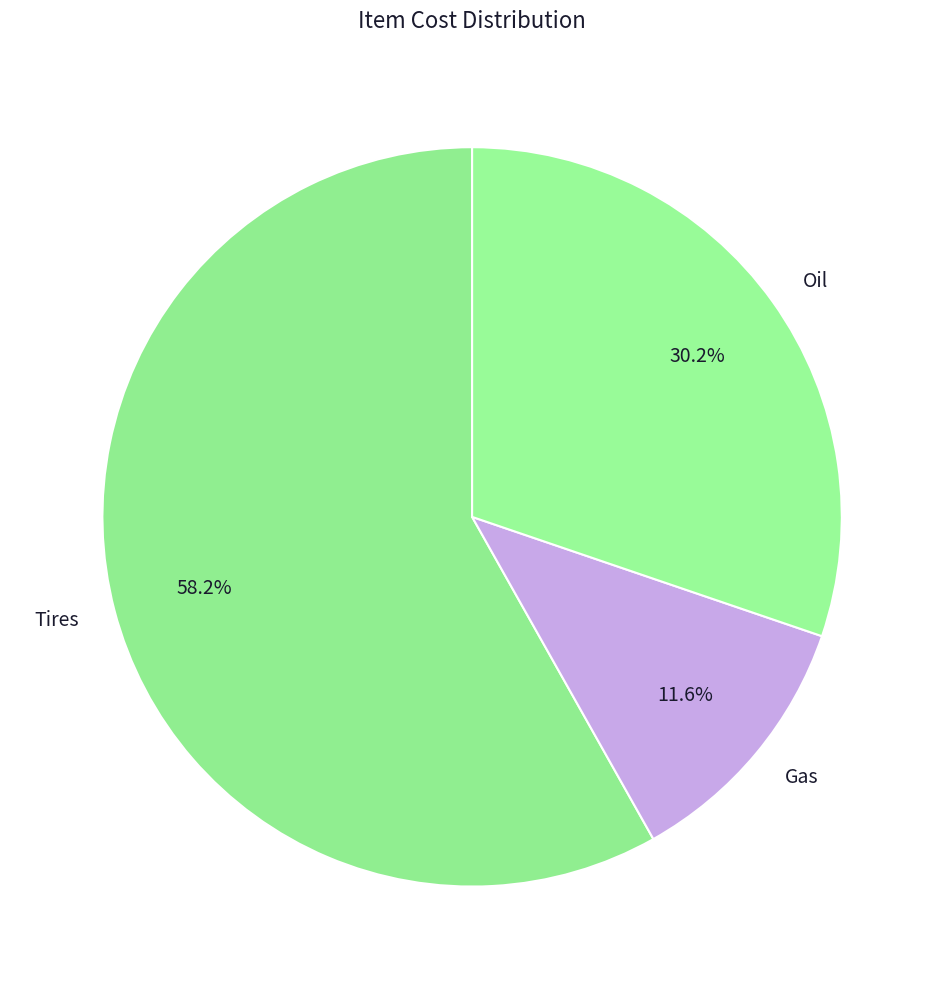

Is it true that Oil is 17% of the pie?

False